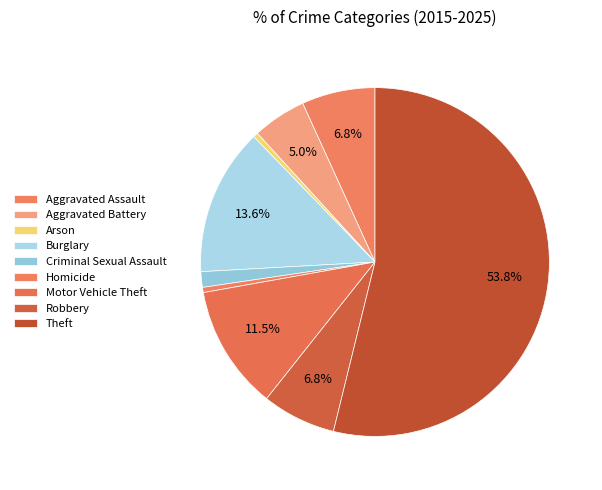

Count the number of slices in the pie.

9